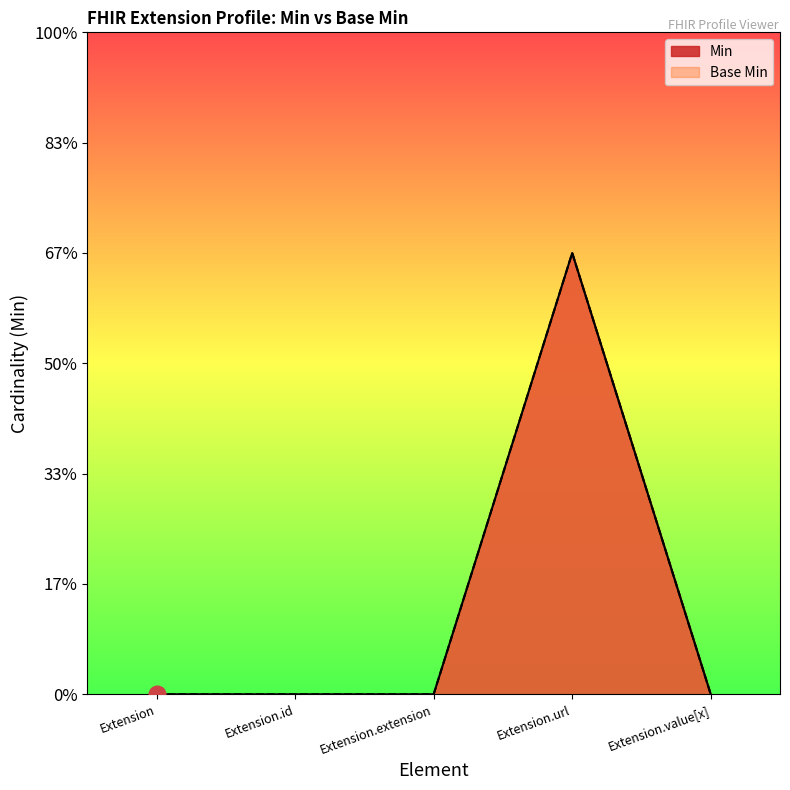

At which category does the chart reach its minimum across all series?

Extension